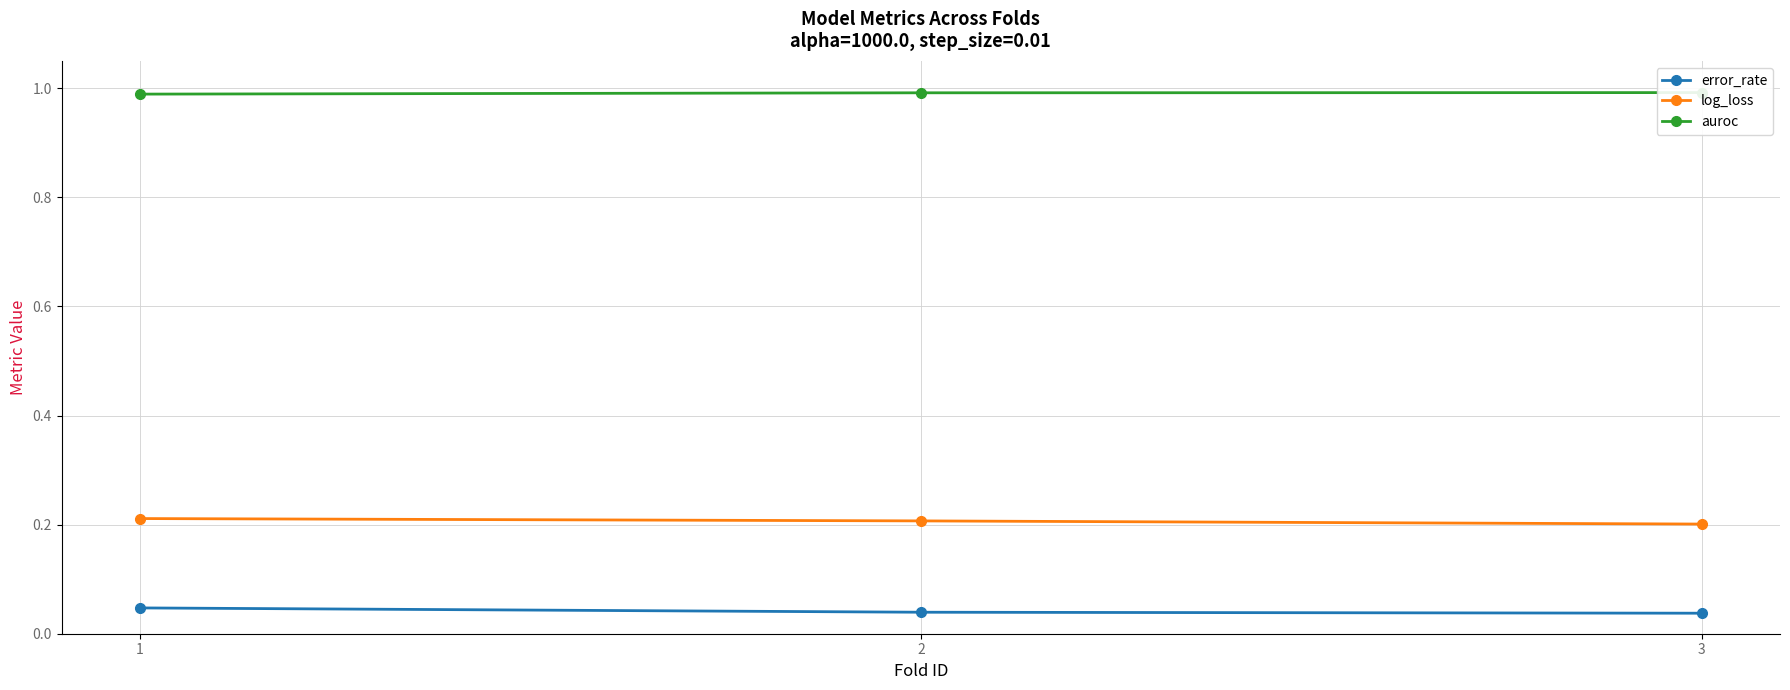

At which label is error_rate closest to 0?

3